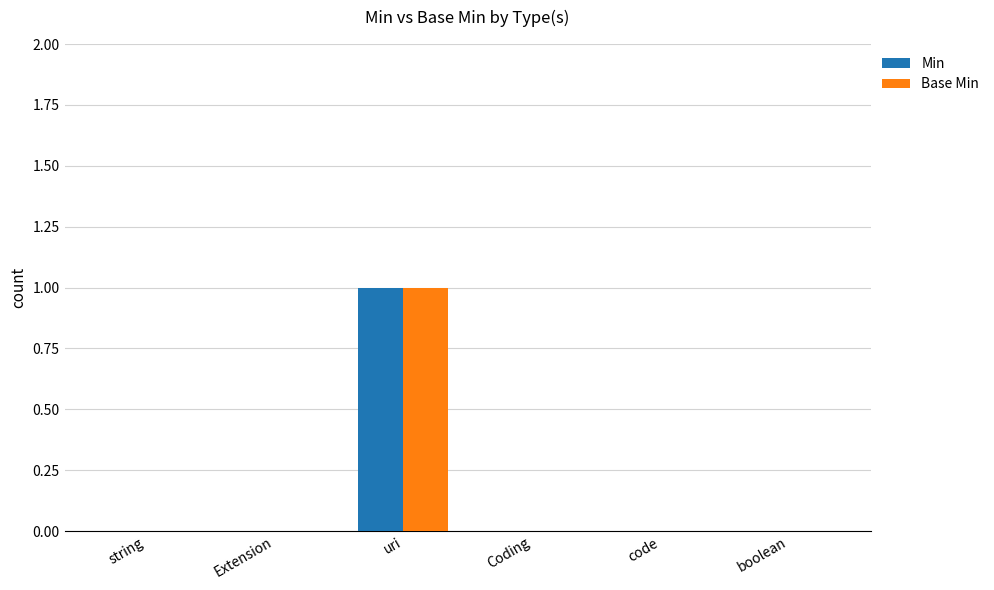

The value of Min at Extension is 0. True or false?

True